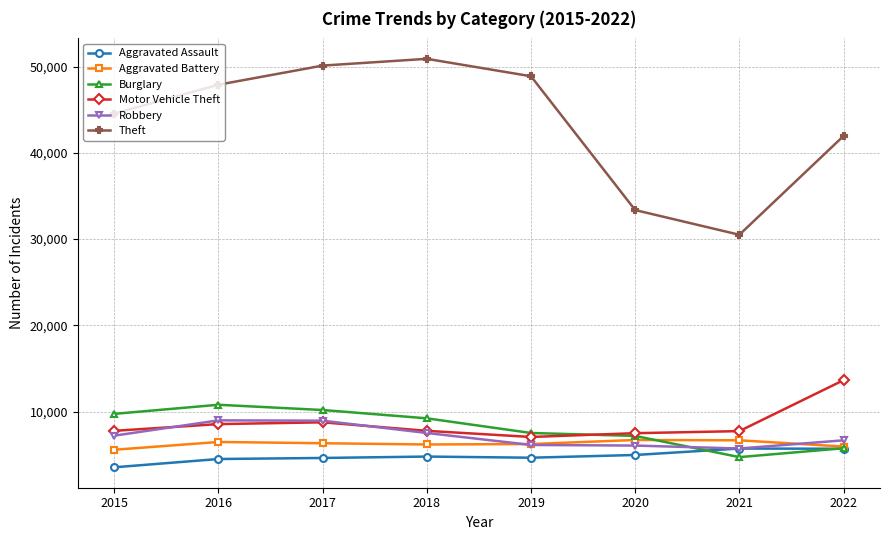

True or false: Theft and Burglary intersect in this chart.

False